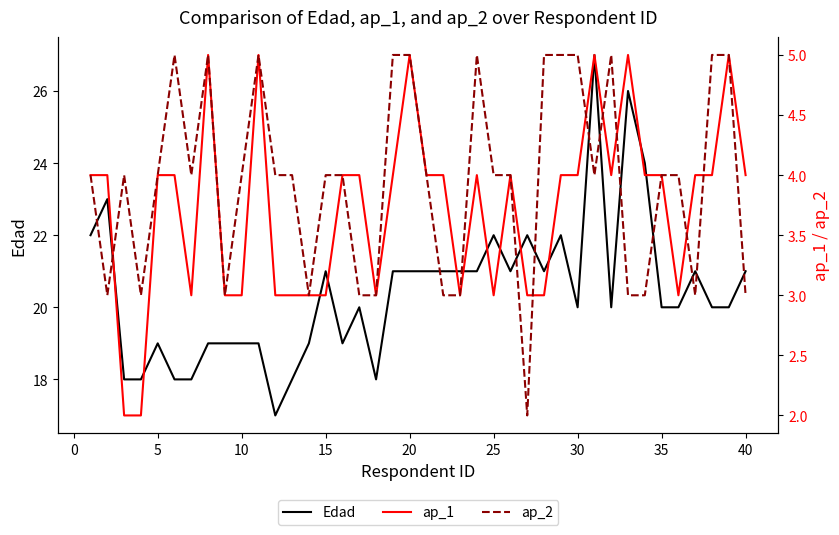

What is the lowest value of the Edad series?

17